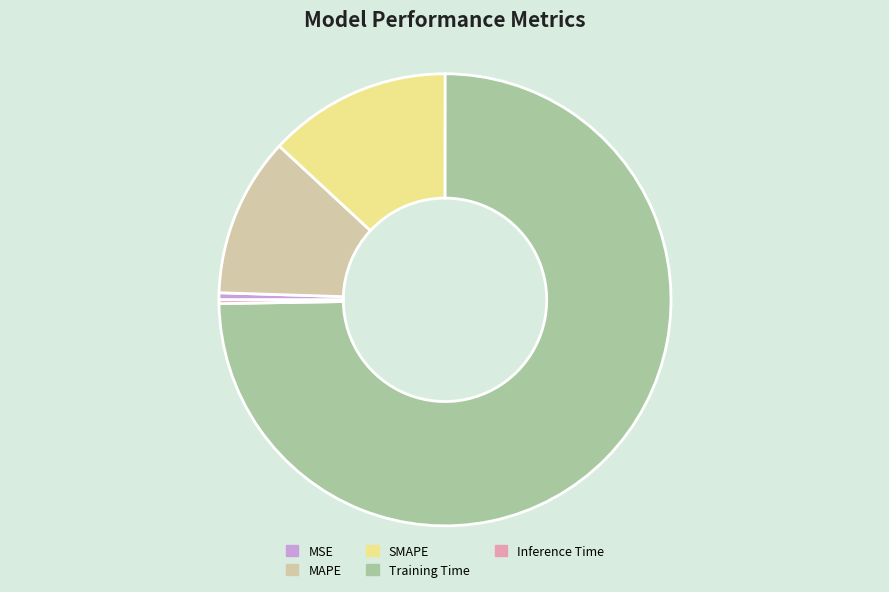

Combined, do MSE and Training Time account for over 50%?

Yes